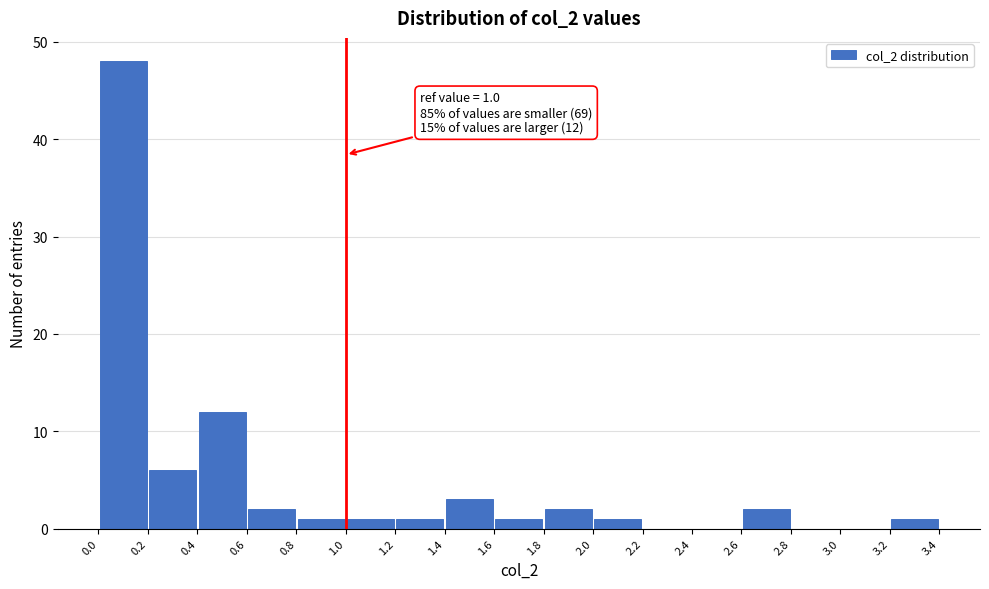

Over which range of the x-axis is the bar tallest?

0.0 to 0.2